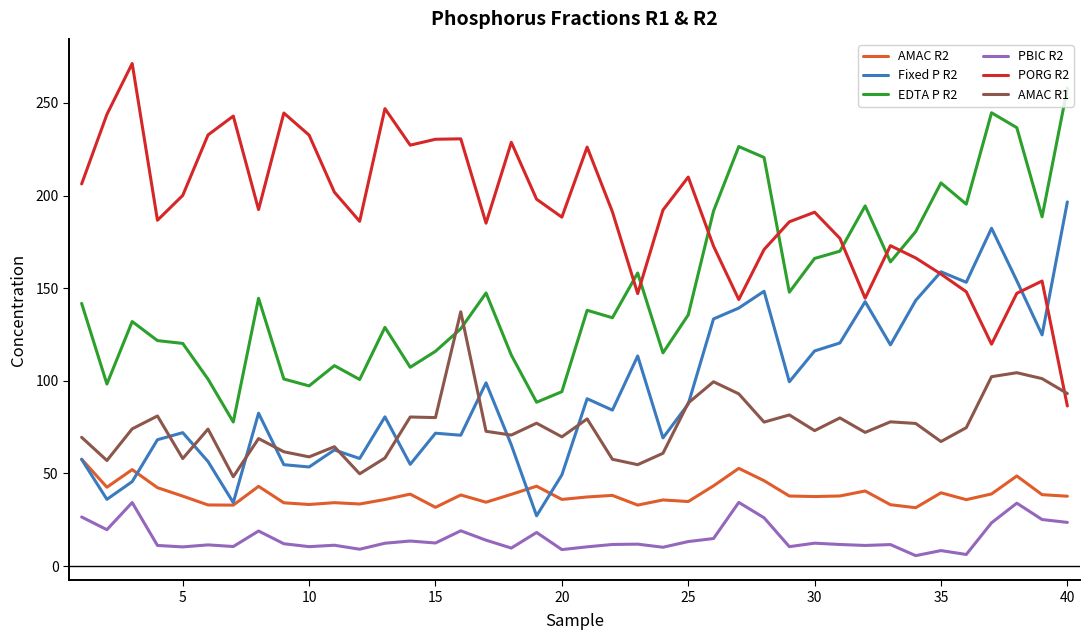

What are all the series names shown in the legend?

AMAC R2, Fixed P R2, EDTA P R2, PBIC R2, PORG R2, AMAC R1